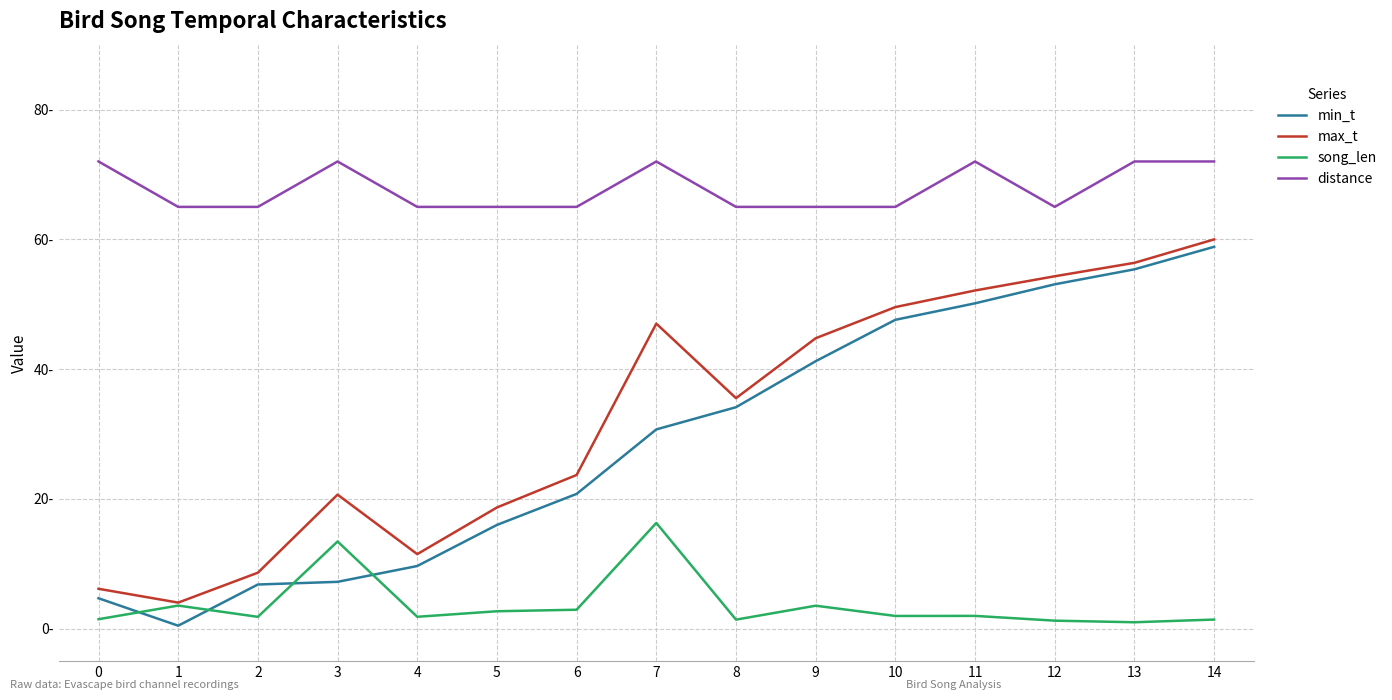

What is the sum of the song_len values at 12 and 4?

3.1